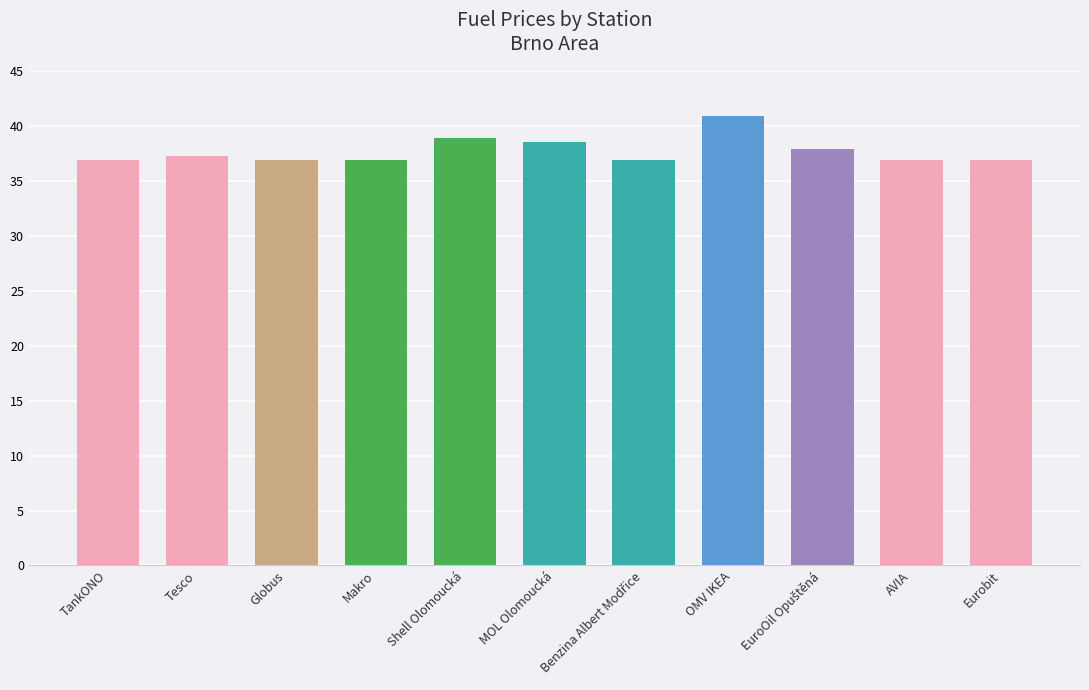

True or false: the data shows 24.8 at Makro.

False